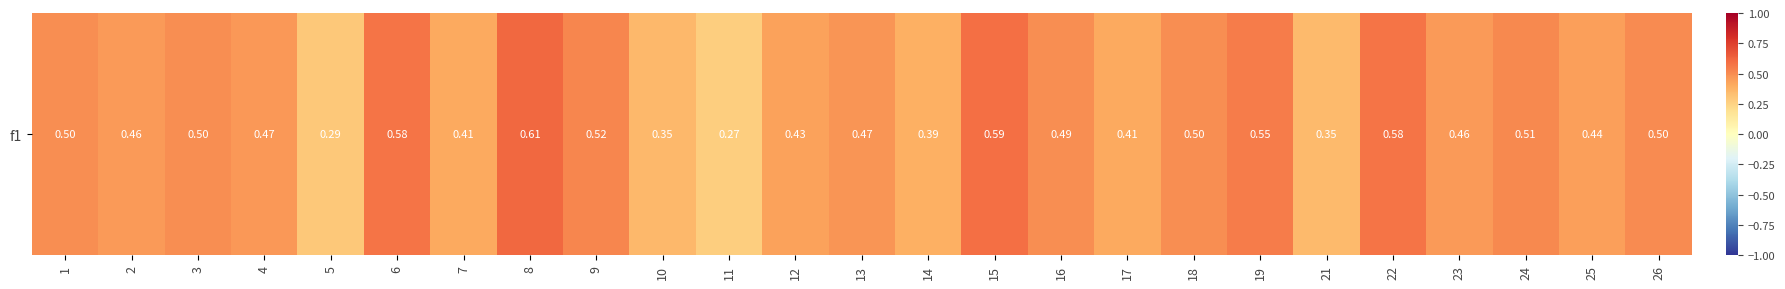

At which label is the value closest to 0?

11